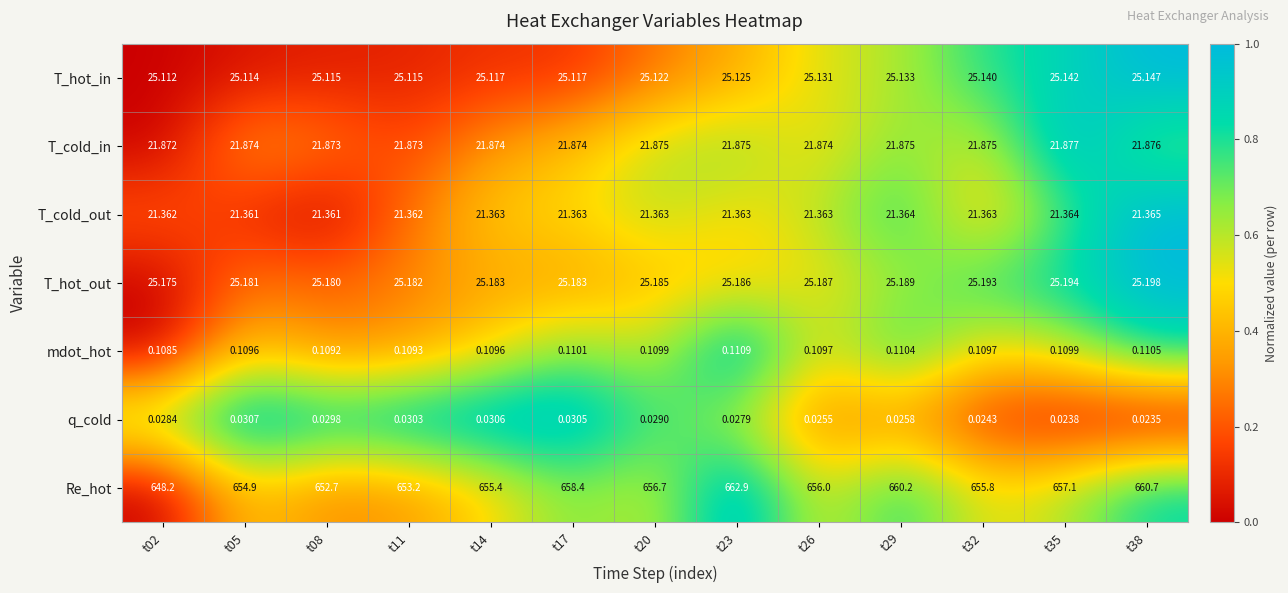

At t14, list the series in order from largest to smallest.

Re_hot, T_hot_out, T_hot_in, T_cold_in, T_cold_out, mdot_hot, q_cold